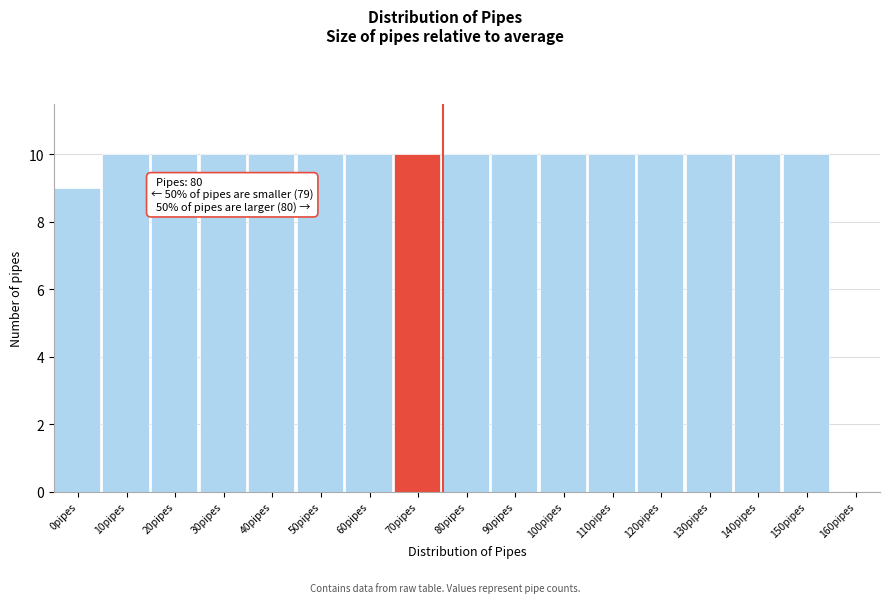

Reading left to right, list all the values displayed in this chart.

0pipes=9	10pipes=10	20pipes=10	30pipes=10	40pipes=10	50pipes=10	60pipes=10	70pipes=10	80pipes=10	90pipes=10	100pipes=10	110pipes=10	120pipes=10	130pipes=10	140pipes=10	150pipes=10	160pipes=0